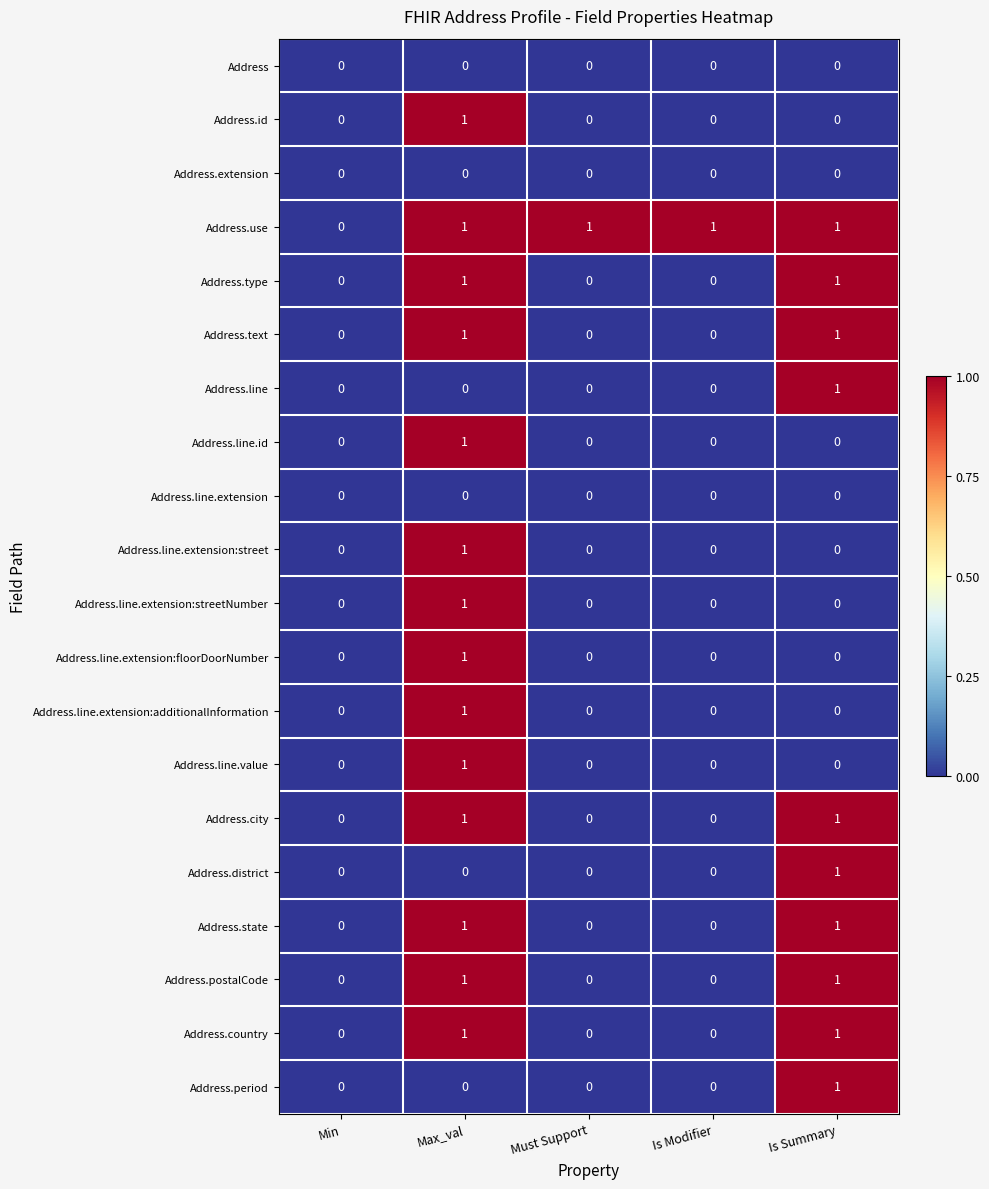

At which category is the sum across all series the highest?

Max_val